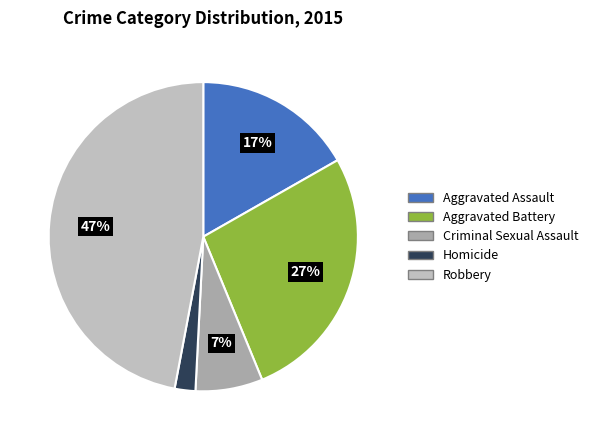

True or false: Aggravated Assault accounts for 29% of the total.

False